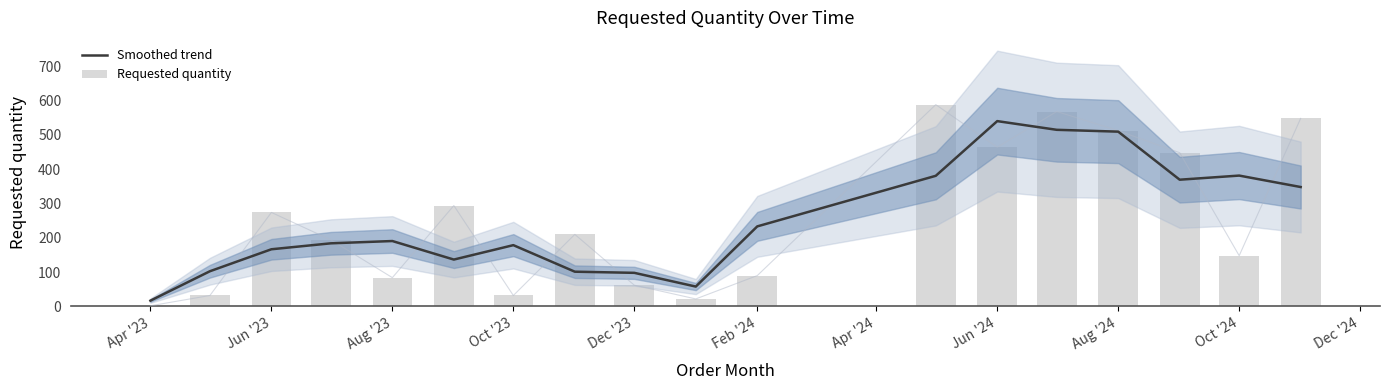

List the series in order of their overall mean, highest first.

Requested quantity, Smoothed trend